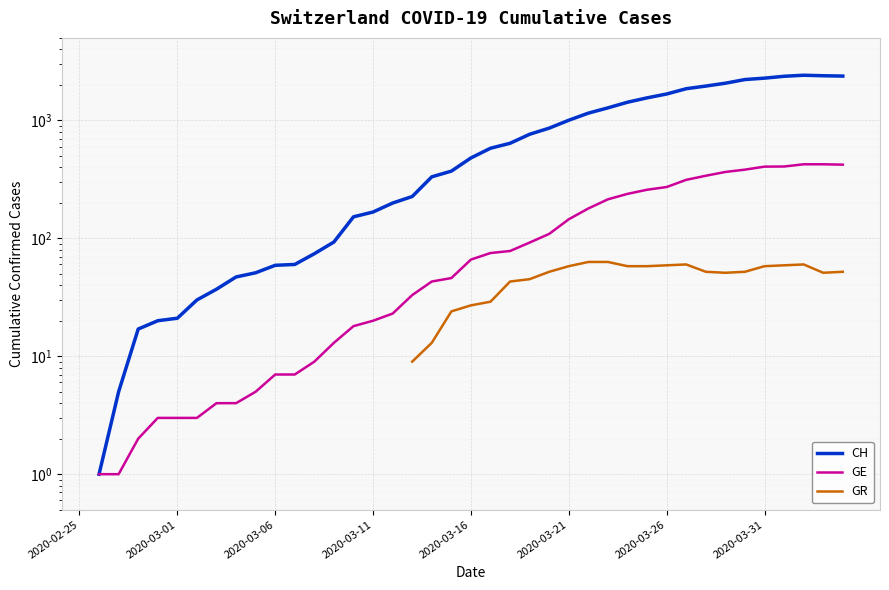

Between 13 and 21, which is larger?

21